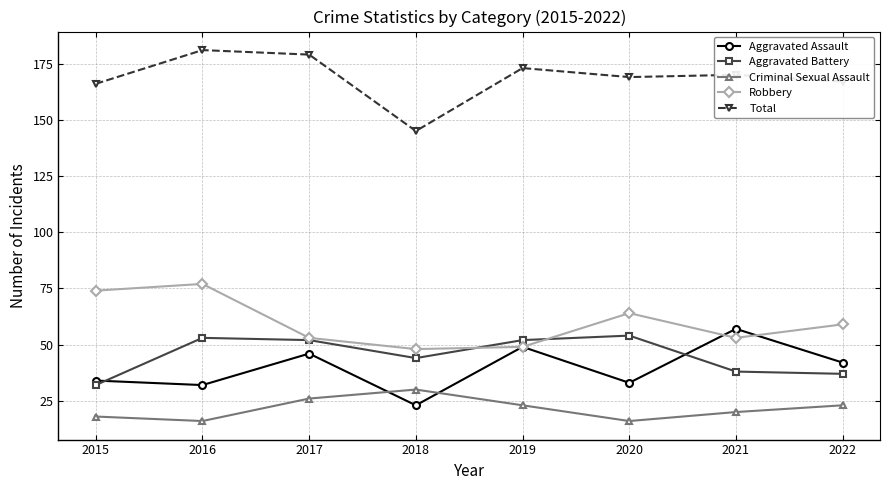

Reading left to right, transcribe all the data shown in this chart.

Aggravated Assault: 2015=34	2016=32	2017=46	2018=23	2019=49	2020=33	2021=57	2022=42
Aggravated Battery: 2015=32	2016=53	2017=52	2018=44	2019=52	2020=54	2021=38	2022=37
Criminal Sexual Assault: 2015=18	2016=16	2017=26	2018=30	2019=23	2020=16	2021=20	2022=23
Robbery: 2015=74	2016=77	2017=53	2018=48	2019=49	2020=64	2021=53	2022=59
Total: 2015=166	2016=181	2017=179	2018=145	2019=173	2020=169	2021=170	2022=167